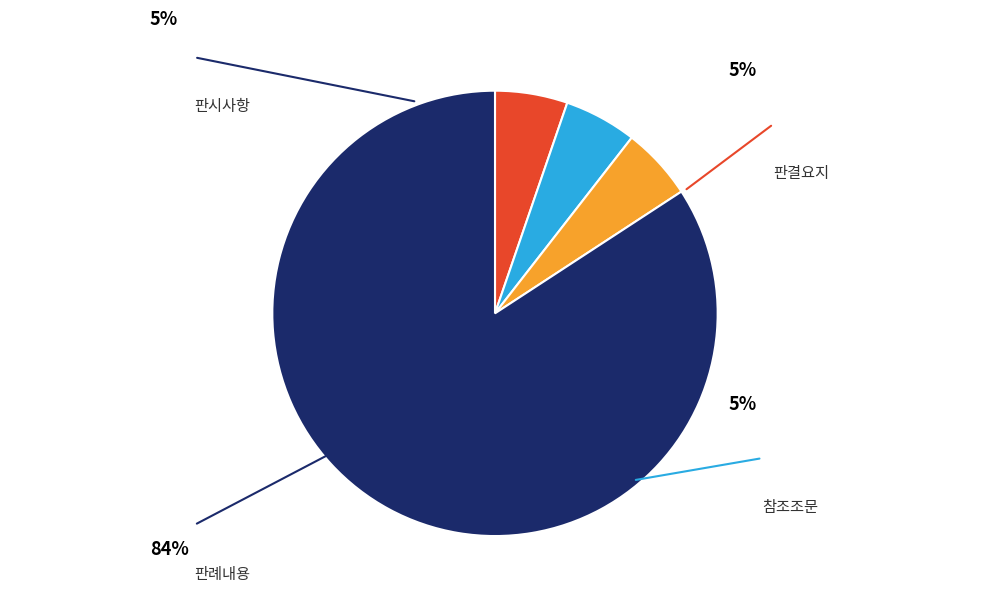

Rank the categories by value from highest to lowest.

판례내용, 판시사항, 판결요지, 참조조문